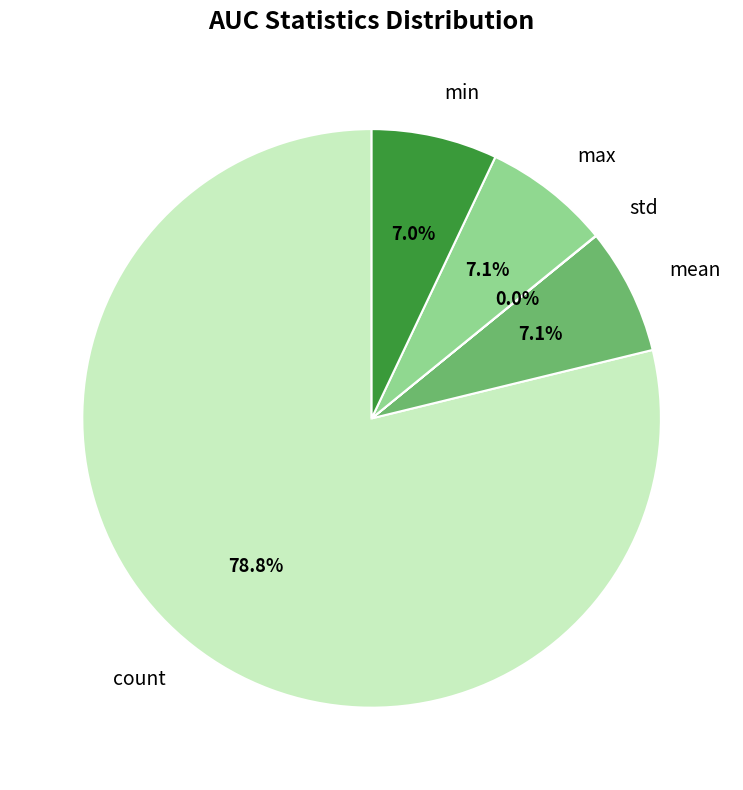

How much of the chart is everything except min?

93.0%